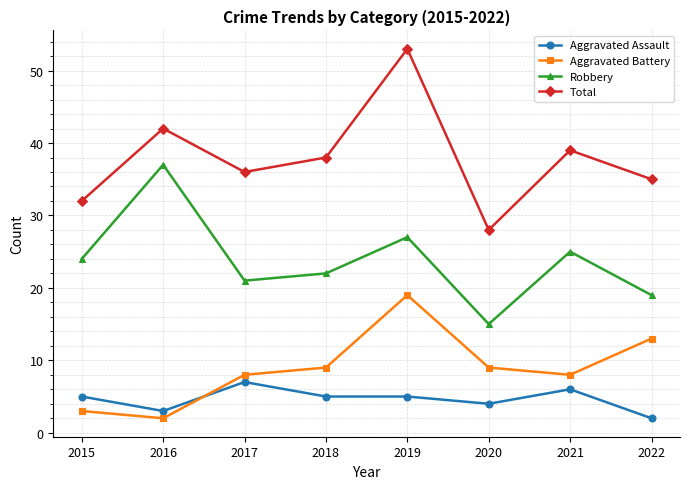

Reading left to right, list all the values displayed in this chart.

Aggravated Assault: 2015=5	2016=3	2017=7	2018=5	2019=5	2020=4	2021=6	2022=2
Aggravated Battery: 2015=3	2016=2	2017=8	2018=9	2019=19	2020=9	2021=8	2022=13
Robbery: 2015=24	2016=37	2017=21	2018=22	2019=27	2020=15	2021=25	2022=19
Total: 2015=32	2016=42	2017=36	2018=38	2019=53	2020=28	2021=39	2022=35